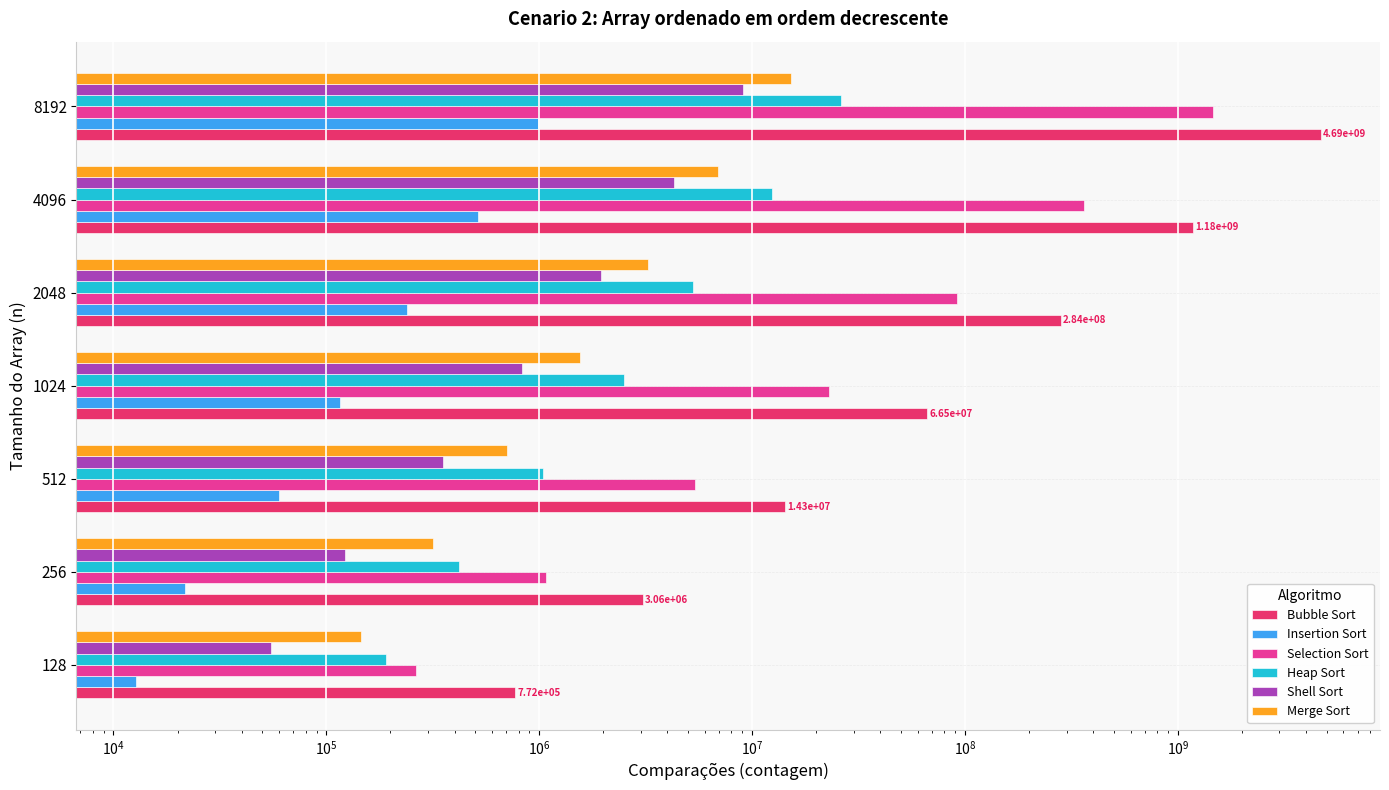

Count the number of categories in the chart.

7